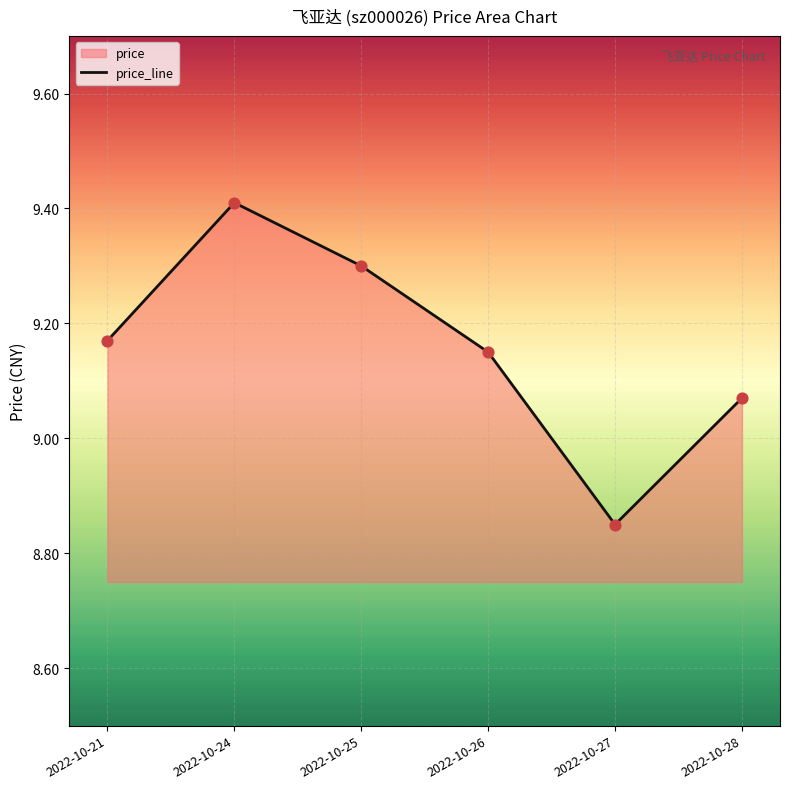

What is the change in value from 2022-10-25 to 2022-10-26?

-0.2